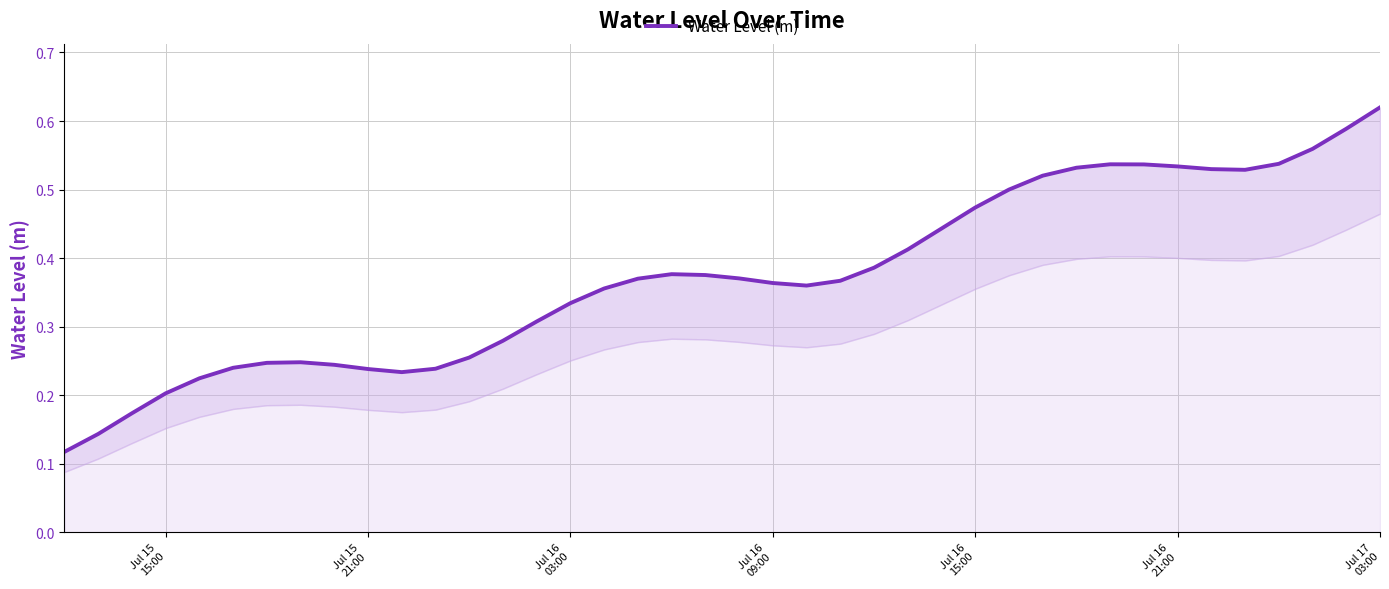

How many values are between 0 and 1?

40